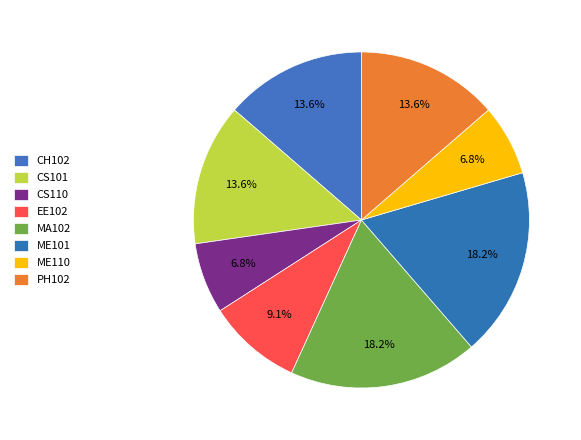

Does any single category account for the majority?

No